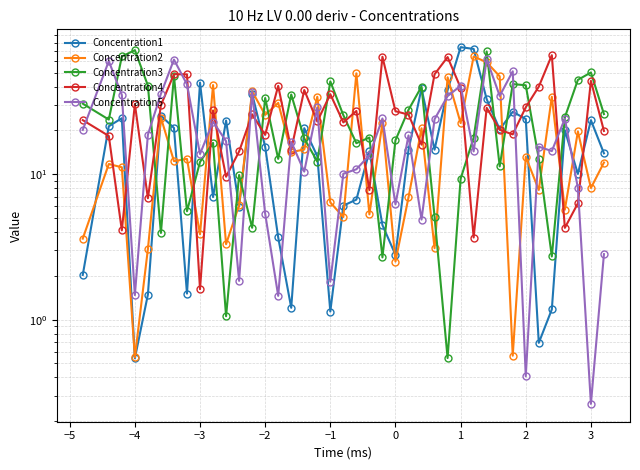

At how many categories does at least one series exceed 25?

36